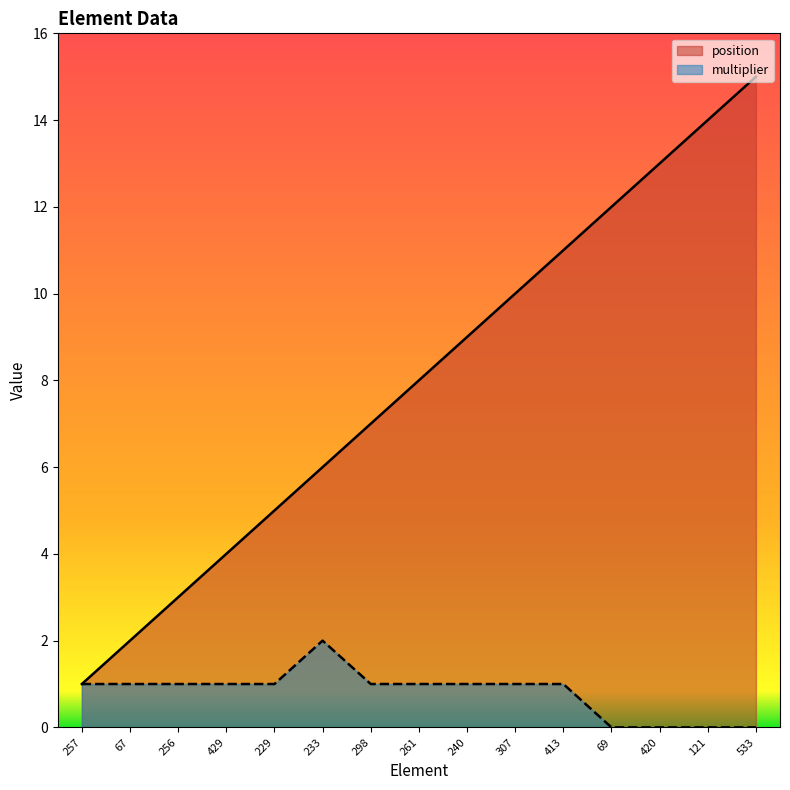

True or false: position has more than 0 interior local peaks.

False